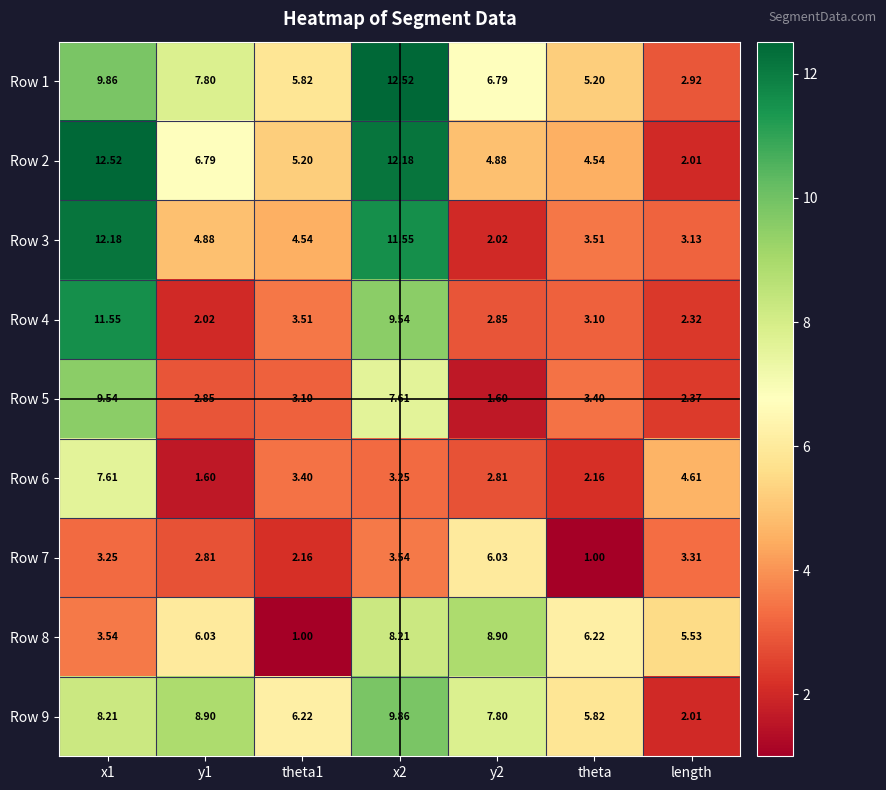

At which label does Row 9 reach its minimum?

length